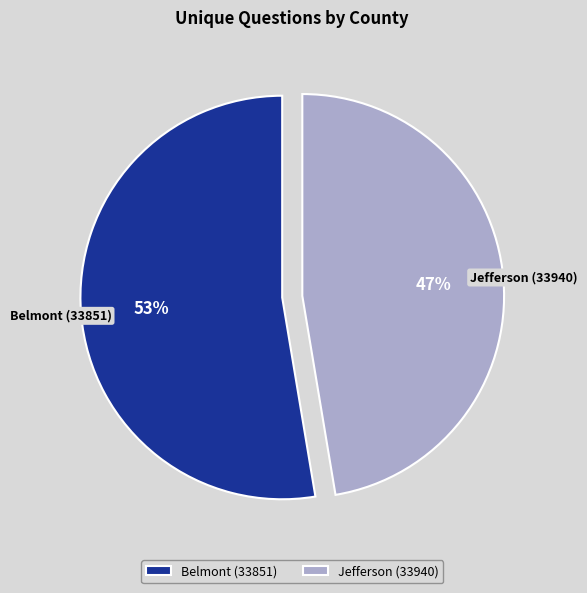

Is the sum of Belmont (33851) and Jefferson (33940) greater than half?

Yes